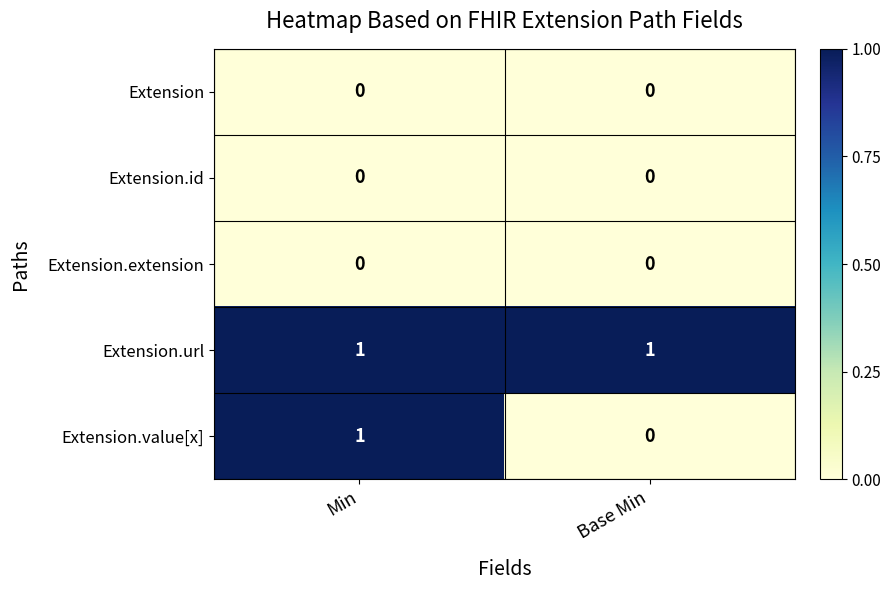

How many distinct data groups are displayed?

5